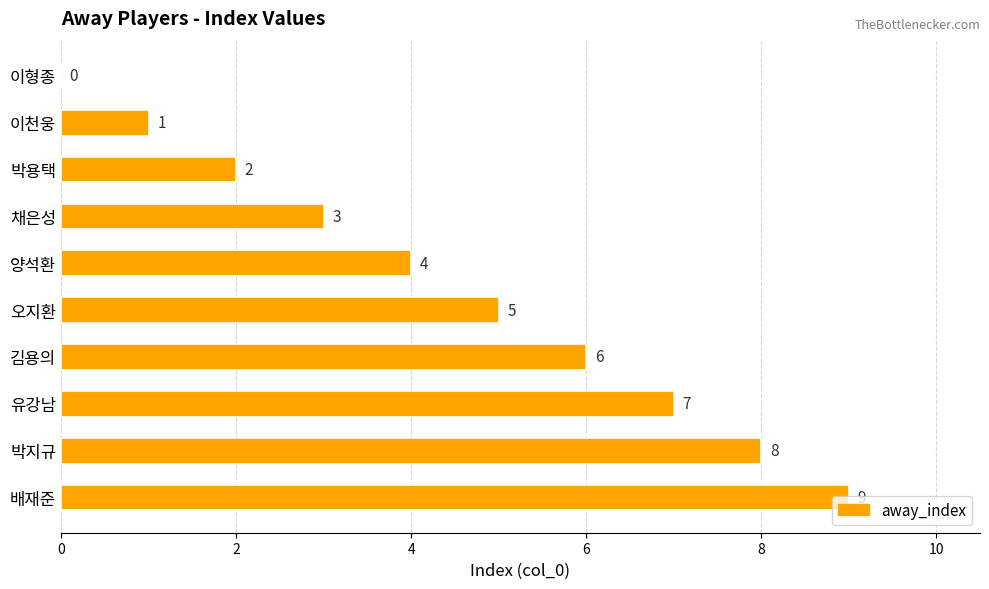

What is the sum of all values?

45